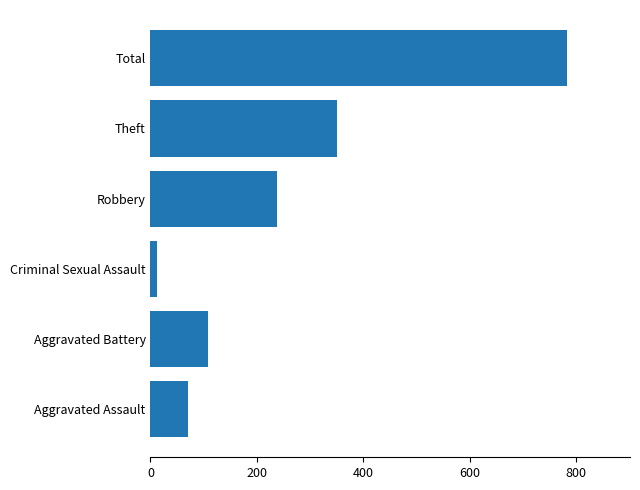

Reading bottom to top, list all the values displayed in this chart.

70	108	13	238	351	784